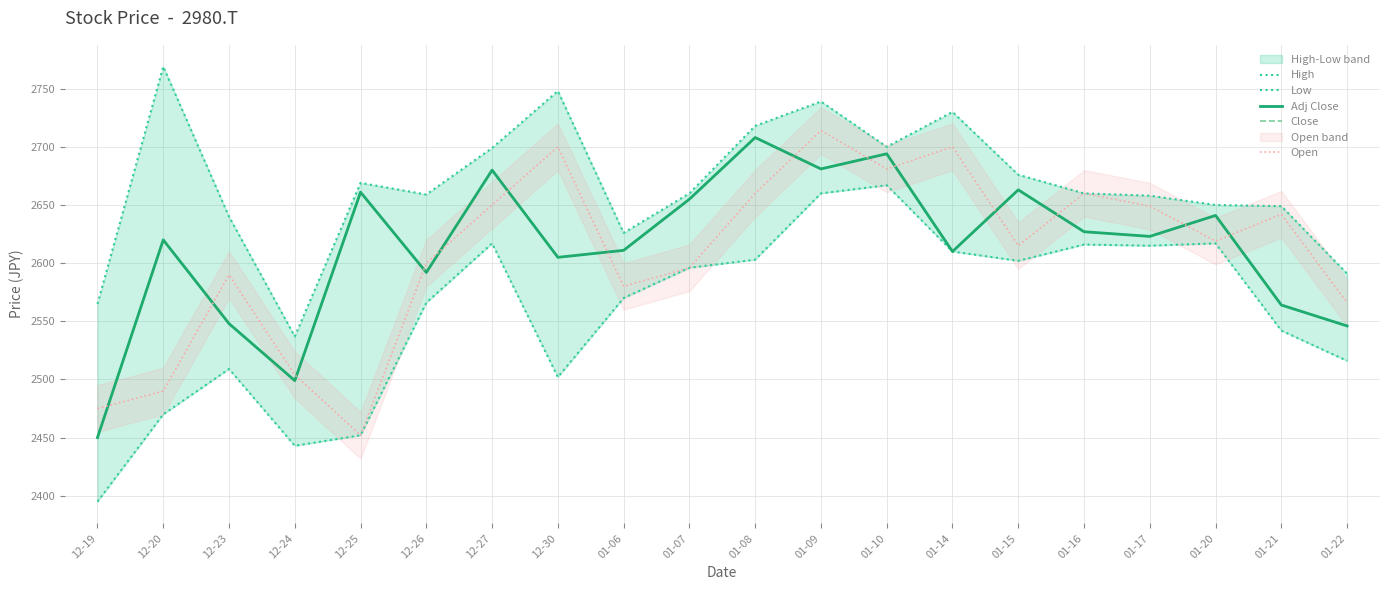

Is the value of Low at 12-30 greater than the value of Adj Close at 01-17?

No